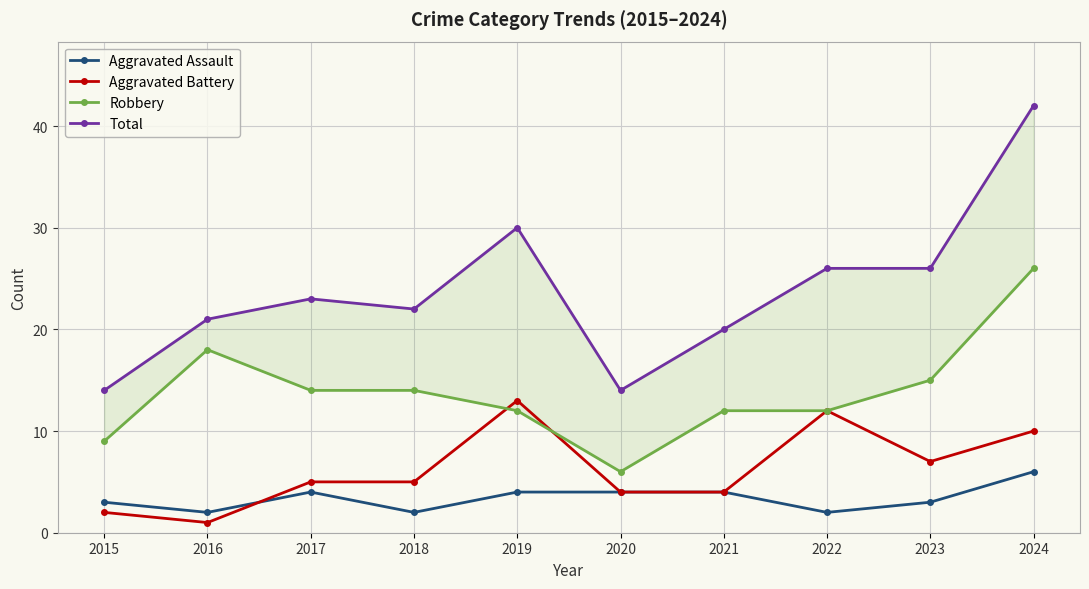

What is the value of the Total point at the 5th from the left?

30